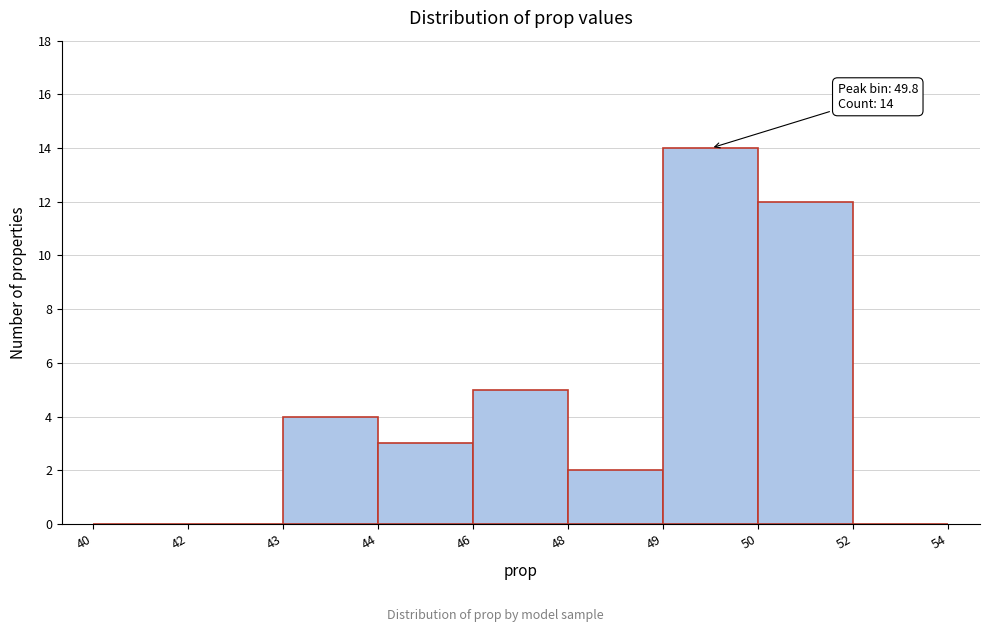

Reading right to left, transcribe all the data shown in this chart.

52=0	50=12	49=14	48=2	46=5	44=3	43=4	42=0	40=0